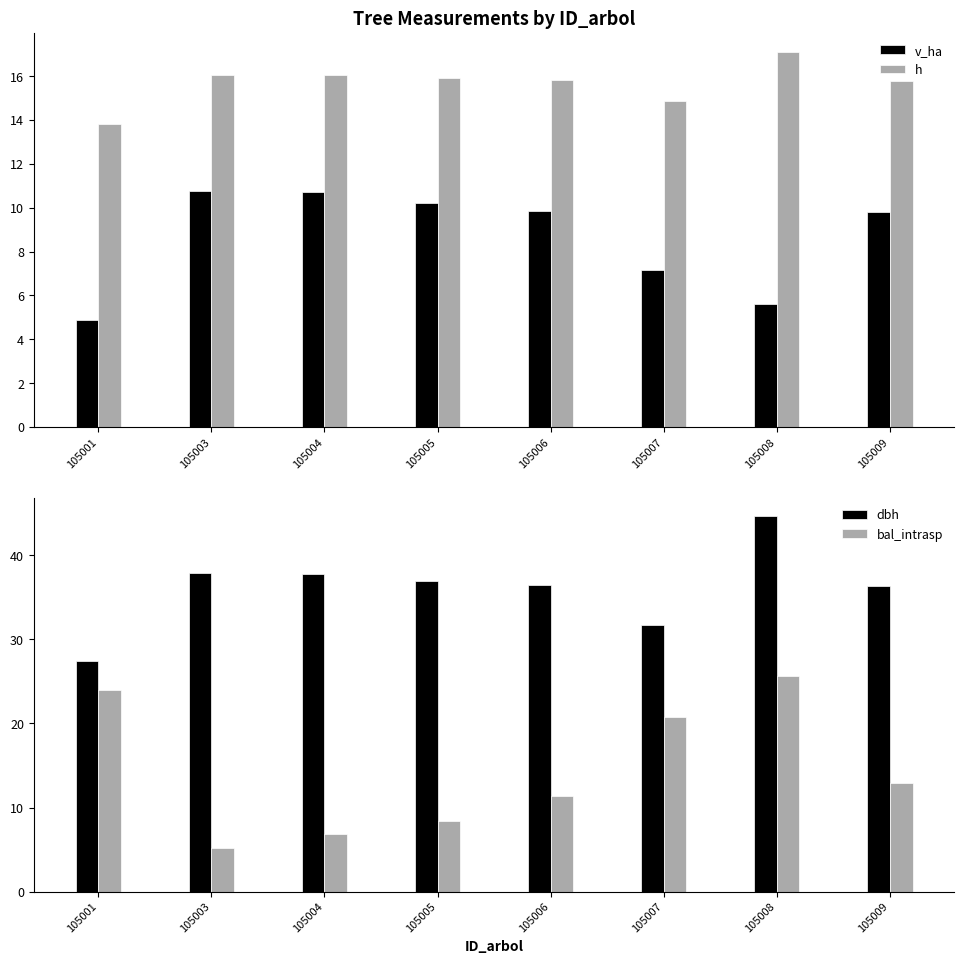

At which category is the sum across all series the highest?

105008